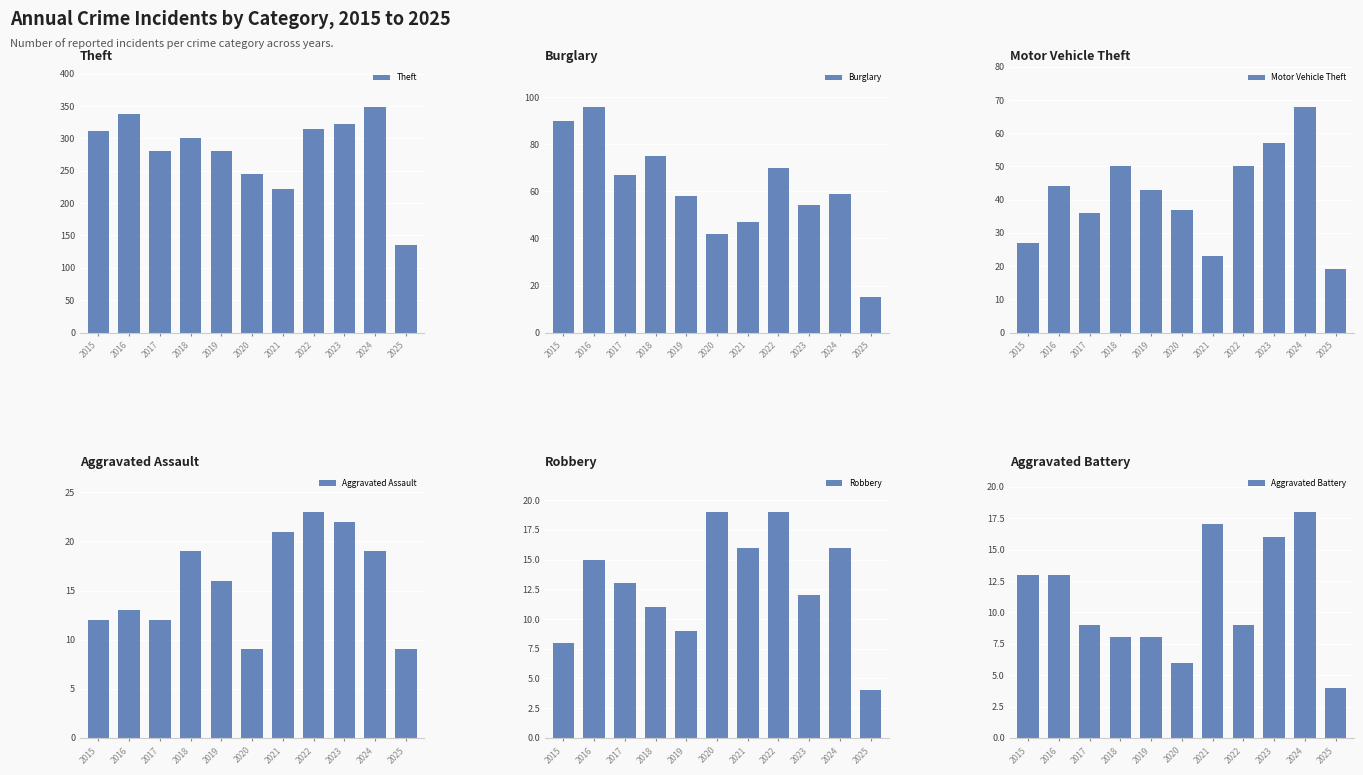

How many bars are there in total?

66